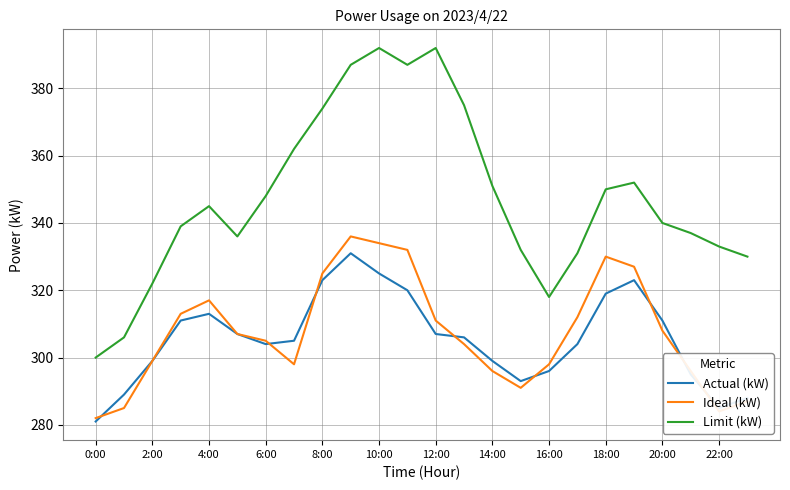

Reading left to right, list all the values displayed in this chart.

Actual (kW): 281	289	299	311	313	307	304	305	323	331	325	320	307	306	299	293	296	304	319	323	311	295	285	288
Ideal (kW): 282	285	299	313	317	307	305	298	325	336	334	332	311	304	296	291	298	312	330	327	308	296	284	287
Limit (kW): 300	306	322	339	345	336	348	362	374	387	392	387	392	375	351	332	318	331	350	352	340	337	333	330